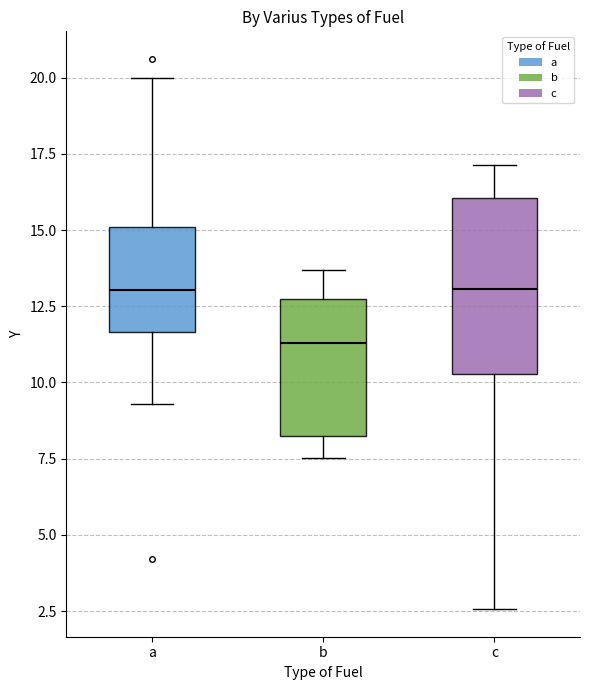

Where does the lower whisker of the box for c end on the y-axis? The values are not printed on the chart, so give them approximately, as read against the axis.

2.5